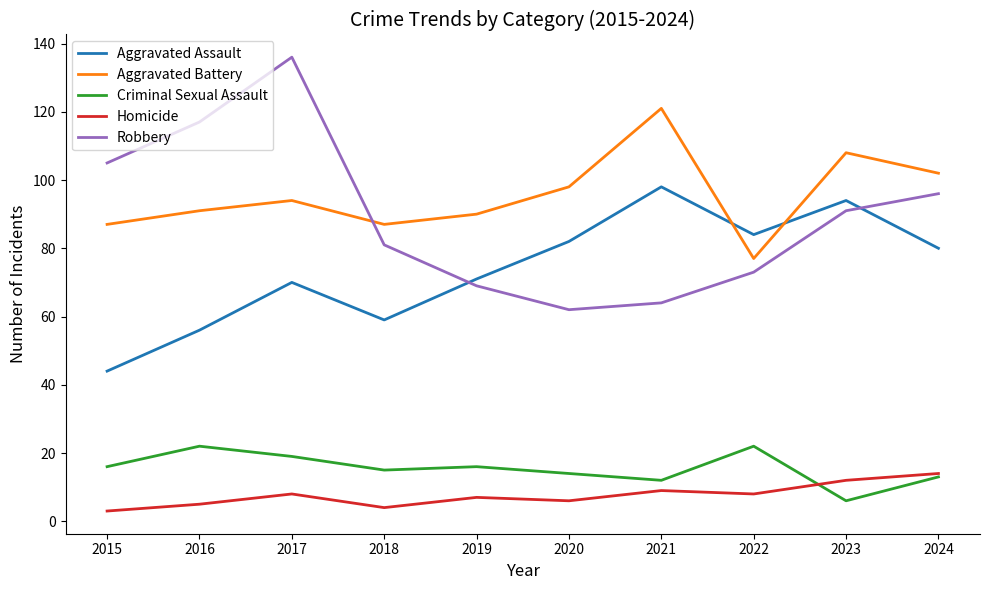

What is the difference between the maximum and minimum values in the Robbery series?

74